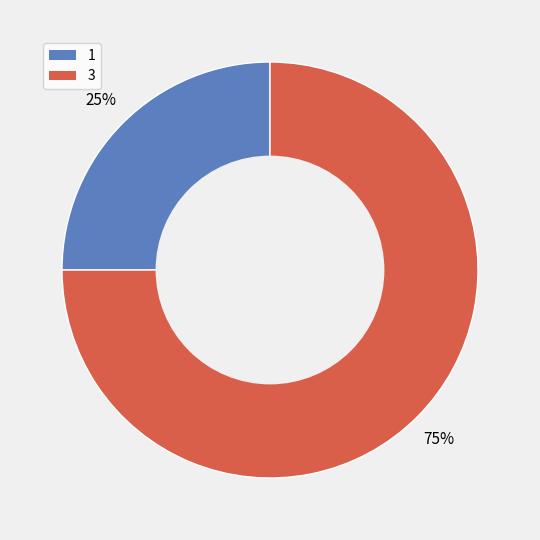

Which category has the smallest portion of the pie?

1